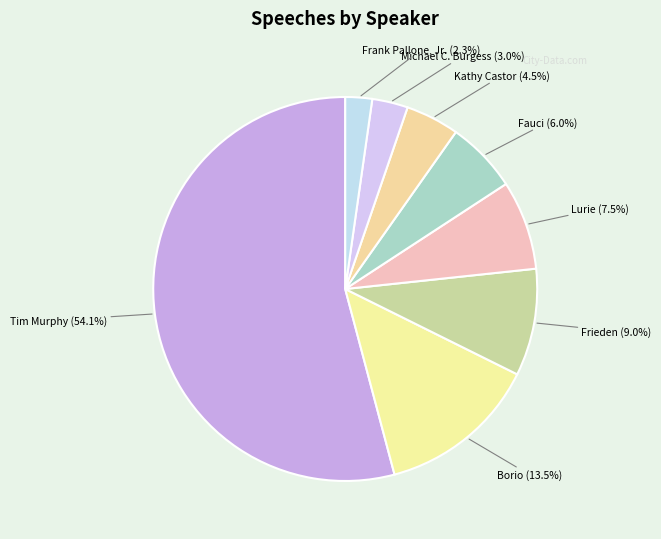

What is the majority slice?

Tim Murphy